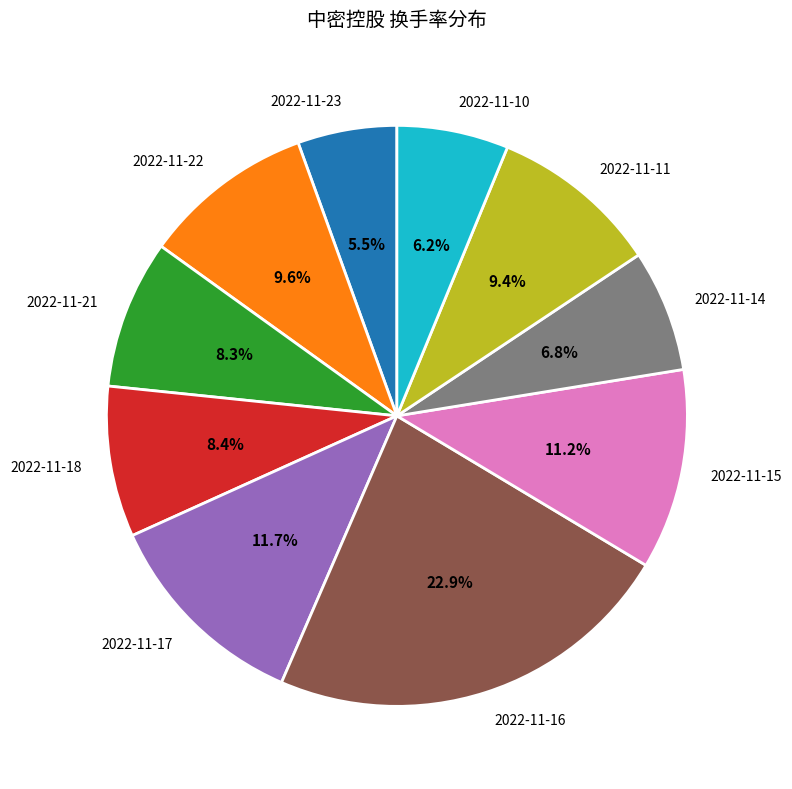

Which category has the biggest portion of the pie?

2022-11-16